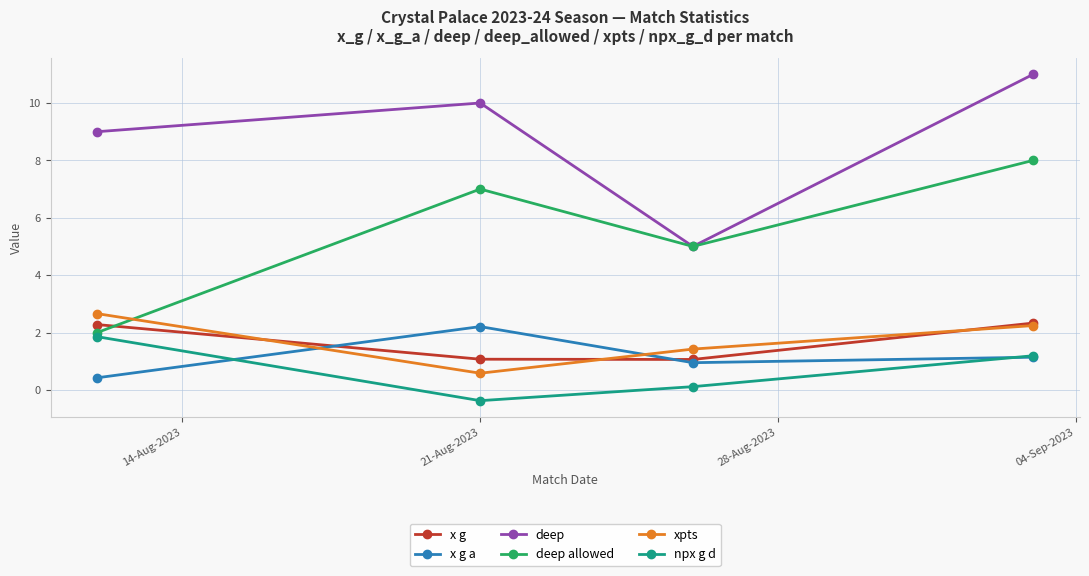

True or false: x g has more than 0 points higher than both neighbors.

False